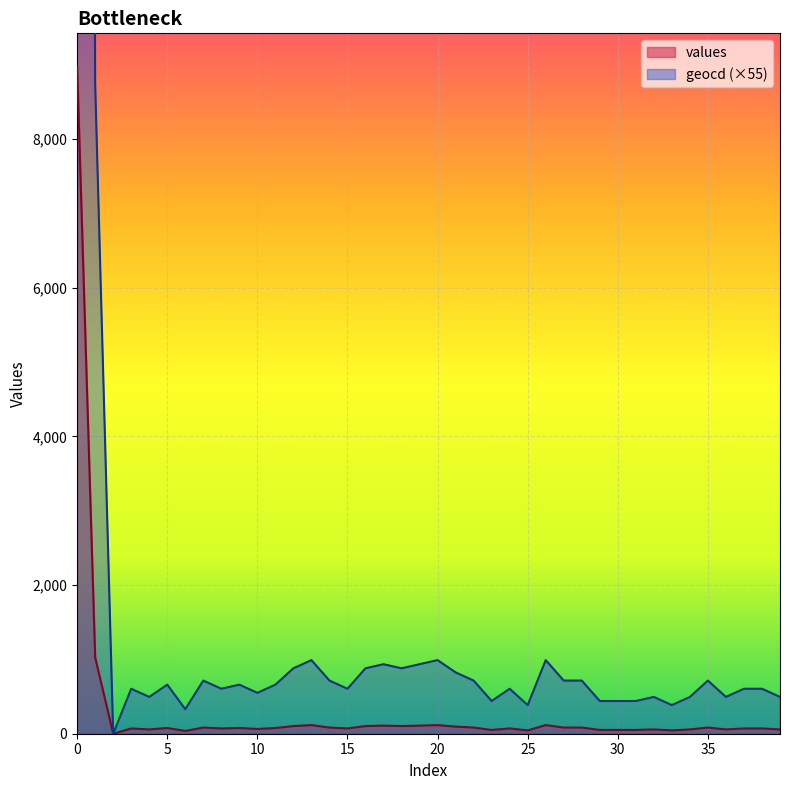

What are all the series names shown in the legend?

values, geocd